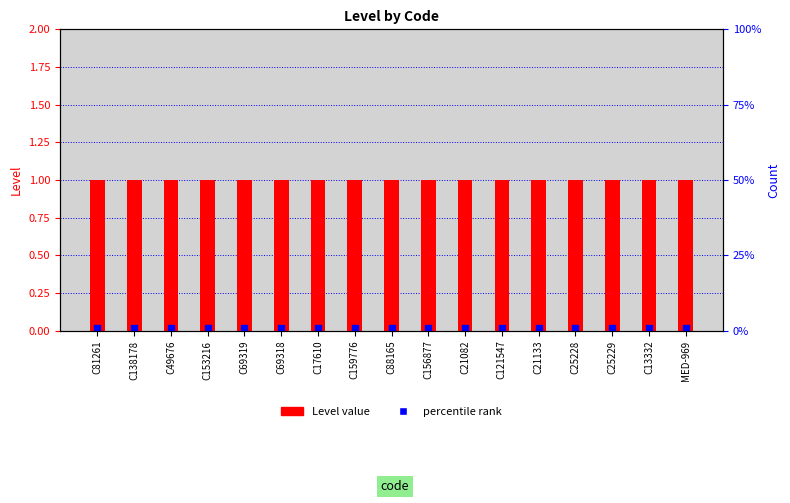

Is the value of percentile rank at C69318 greater than the value of Level at C69319?

No